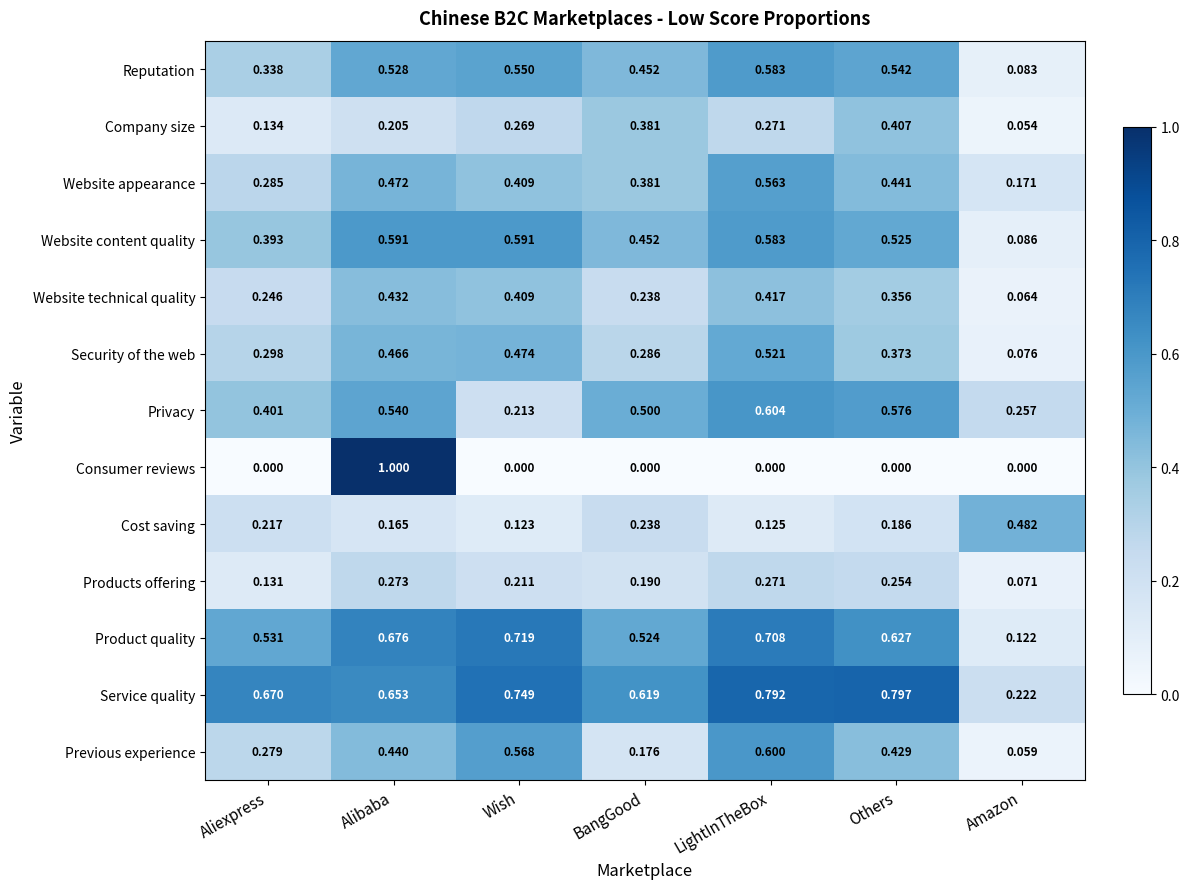

How many data points does each series have?

7